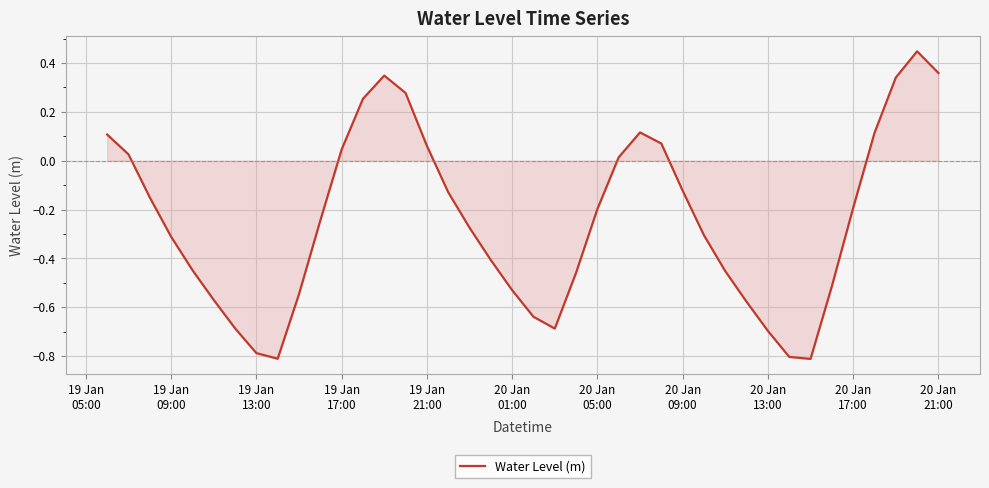

How many series are shown in this chart?

1